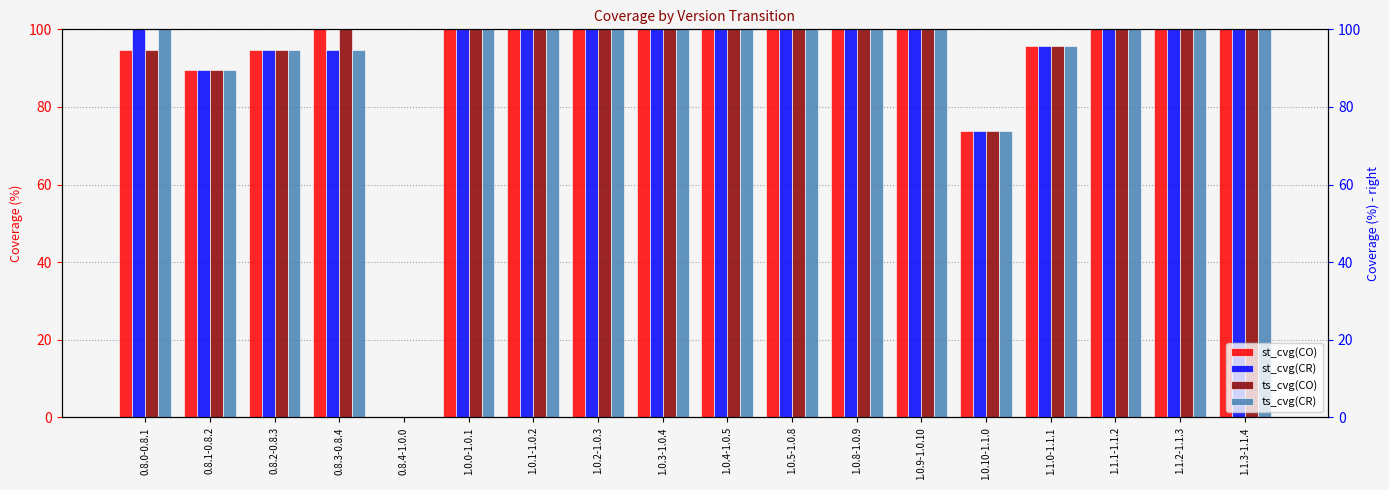

What is the value of the ts_cvg(CR) bar at the 9th from the left?

100.0